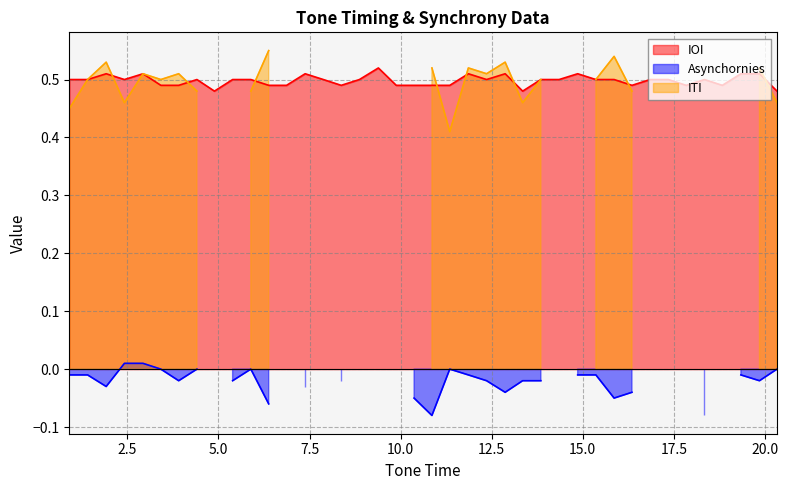

What is the average value?

0.5